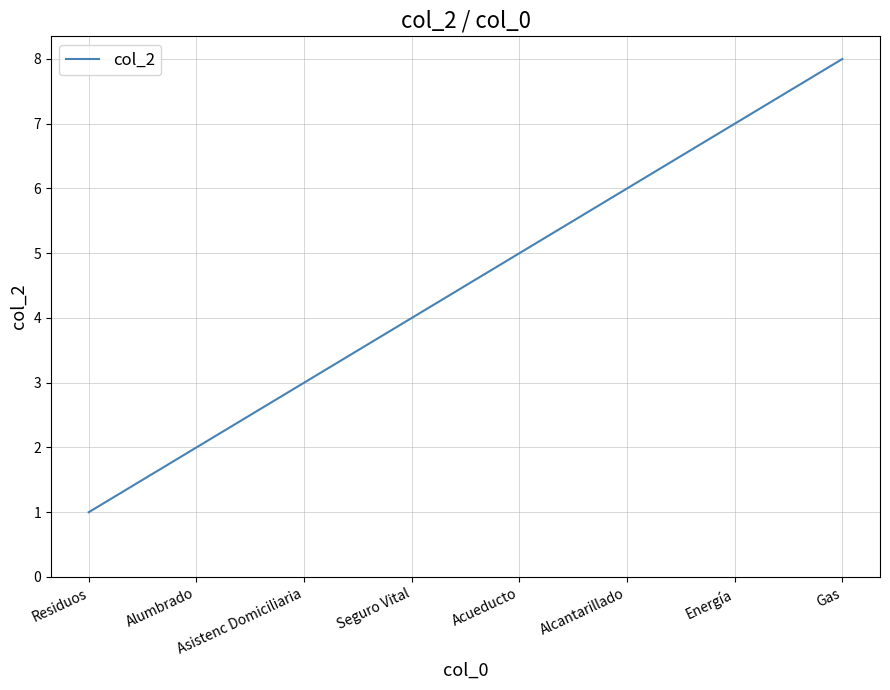

What position from the left is Gas?

8